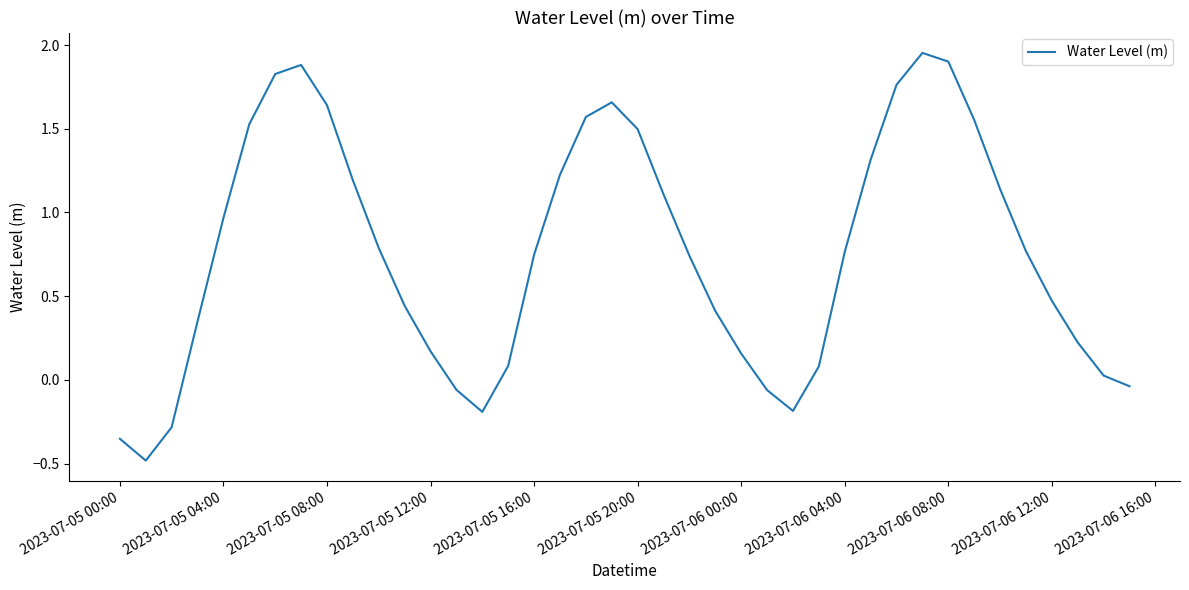

The chart shows a value of 2.1 at 2023-07-05 08:00. True or false?

False